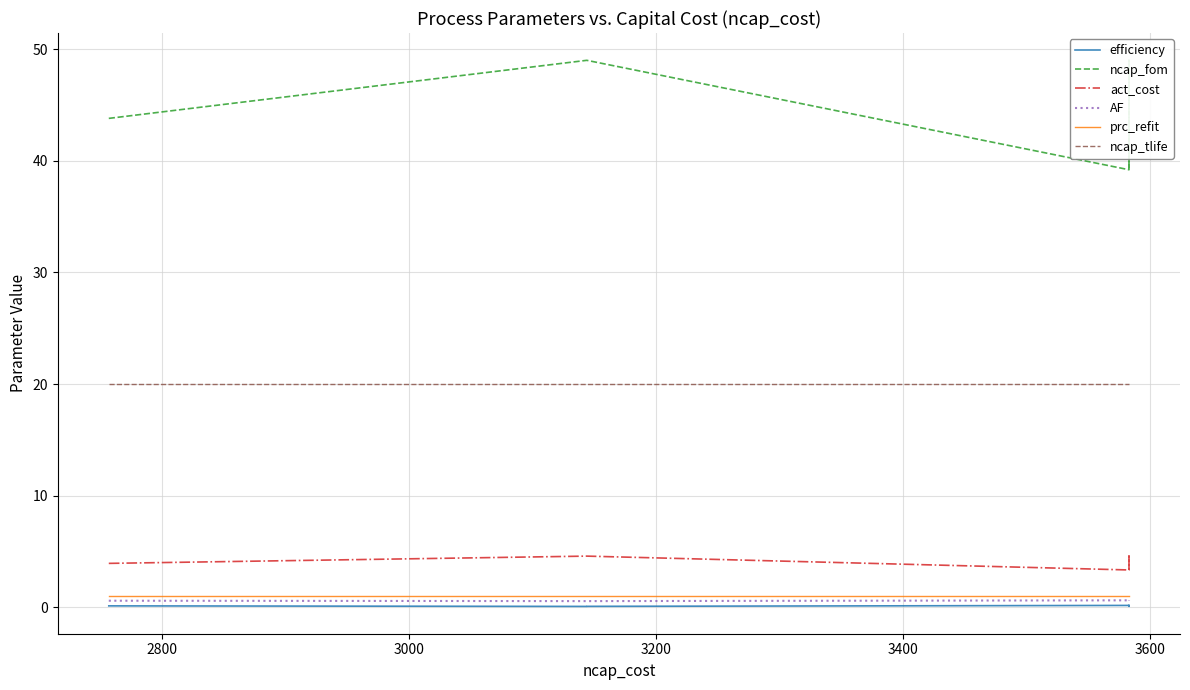

Reading left to right, what are all the values shown in this chart?

efficiency: 0.1	0.1	0.1	0.1	0.1	0.1	0.1	0.1	0.1	0.2	0.2	0.1	0.1	0.1	0.1	0.1	0.1	0.1	0.1	0.2
ncap_fom: 43.8	43.8	43.8	49.0	49.0	49.0	49.0	49.0	49.0	39.2	39.2	43.8	49.0	49.0	49.0	49.0	43.8	43.8	43.8	39.2
act_cost: 3.9	3.9	3.9	4.6	4.6	4.6	4.6	4.6	4.6	3.4	3.4	3.9	4.6	4.6	4.6	4.6	3.9	3.9	3.9	3.4
AF: 0.6	0.6	0.6	0.6	0.6	0.6	0.6	0.6	0.6	0.6	0.6	0.6	0.6	0.6	0.6	0.6	0.6	0.6	0.6	0.6
prc_refit: 1.0	1.0	1.0	1.0	1.0	1.0	1.0	1.0	1.0	1.0	1.0	1.0	1.0	1.0	1.0	1.0	1.0	1.0	1.0	1.0
ncap_tlife: 20.0	20.0	20.0	20.0	20.0	20.0	20.0	20.0	20.0	20.0	20.0	20.0	20.0	20.0	20.0	20.0	20.0	20.0	20.0	20.0